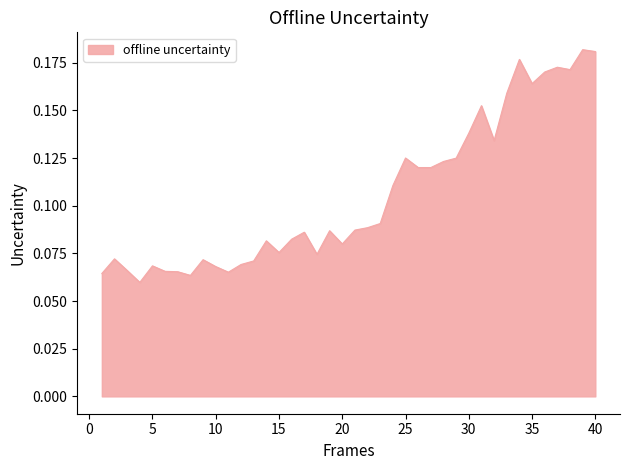

How many lines are shown in the chart?

1